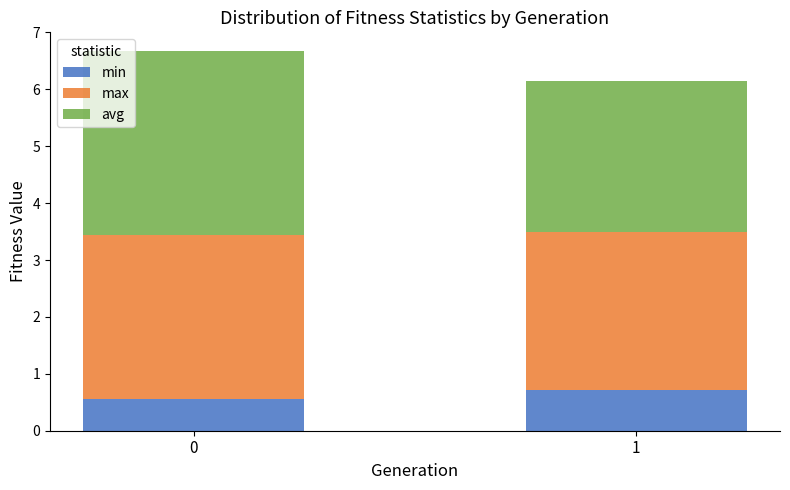

Is it true that min equals 0.8 at 0?

False